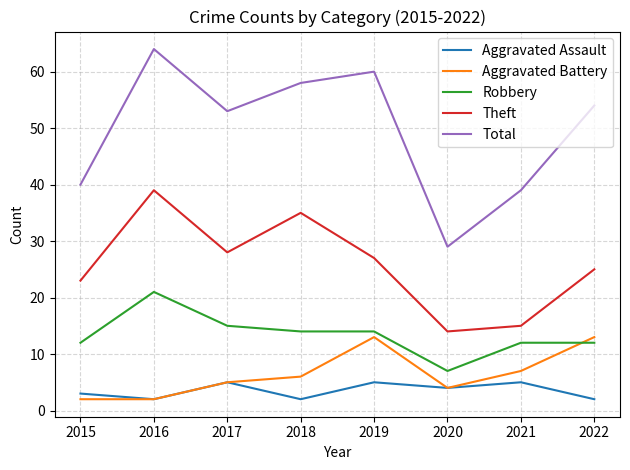

Does the chart display data point markers on the line(s)?

No